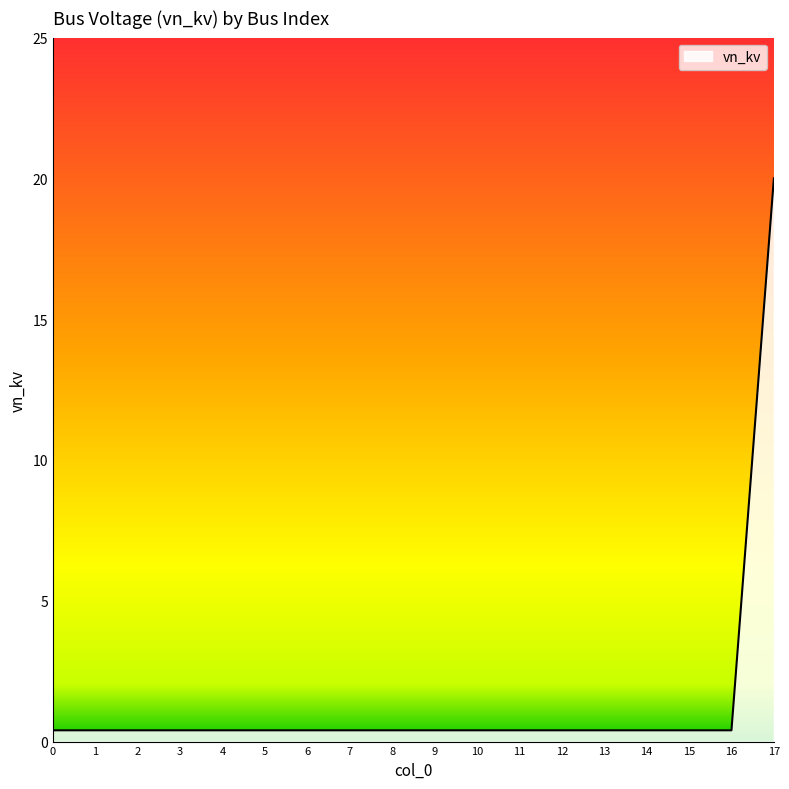

The chart shows a value of 0.4 at 11. True or false?

True